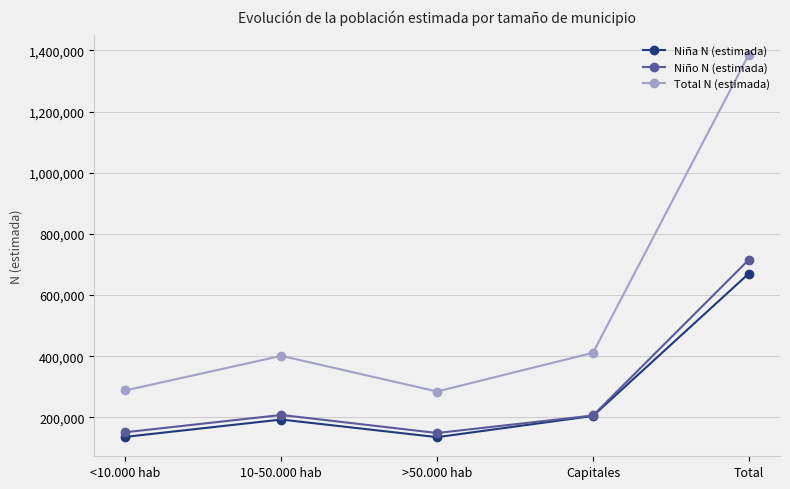

What is the average value of the Niño N (estimada) series?

286247